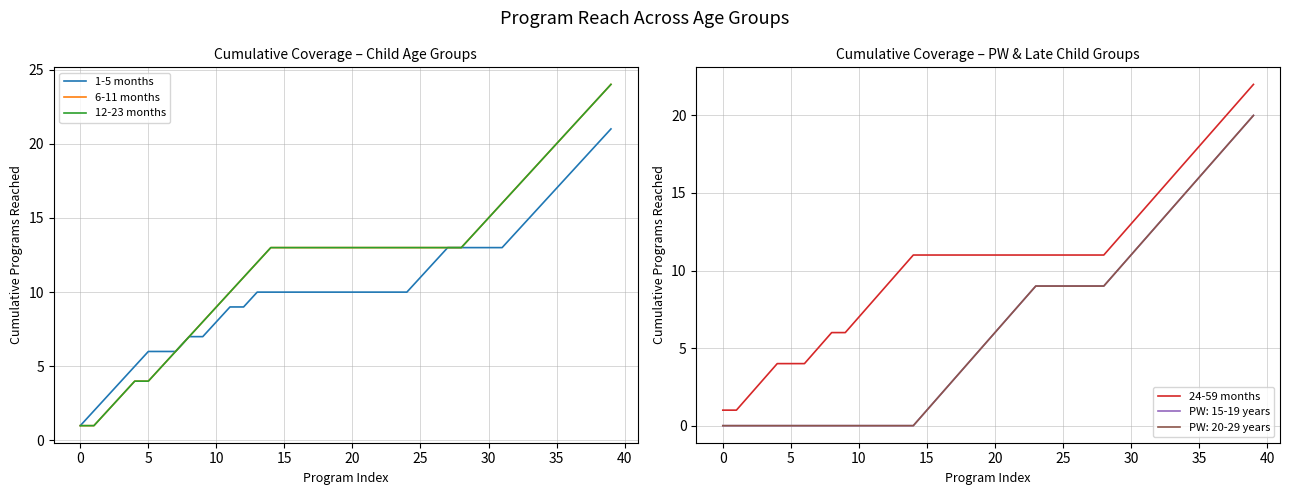

What is the sum of all 12-23 months values?

487